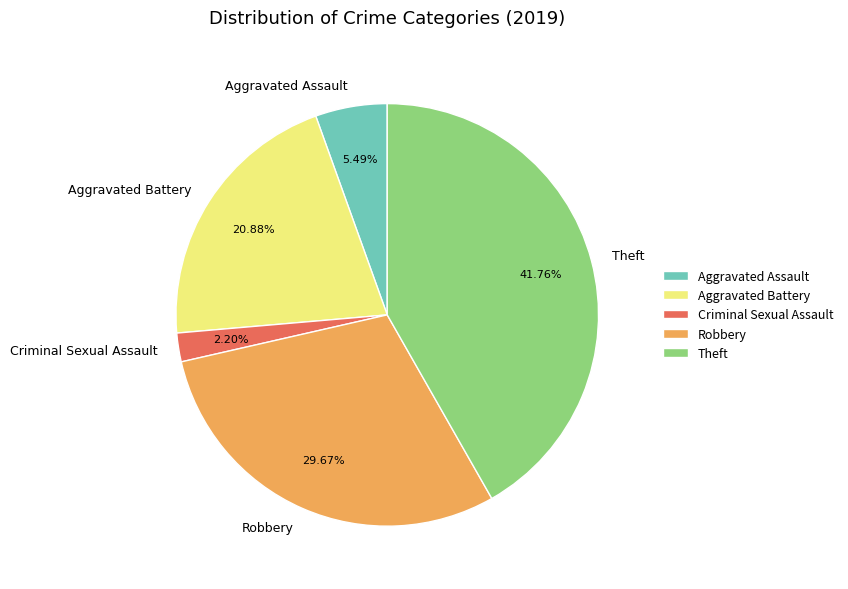

Is Aggravated Assault the majority of the pie?

No